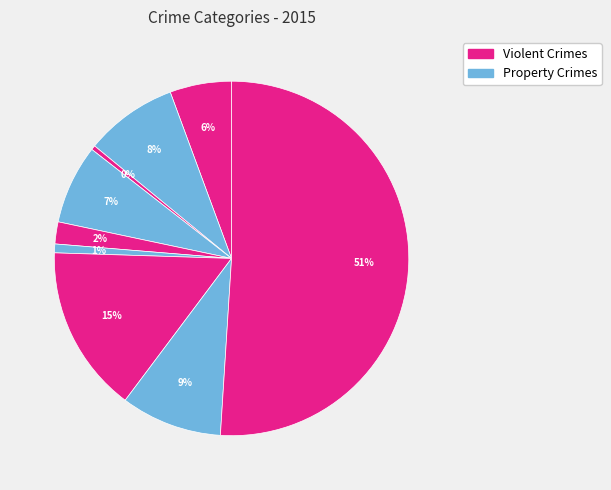

How many segments does this pie chart have?

9